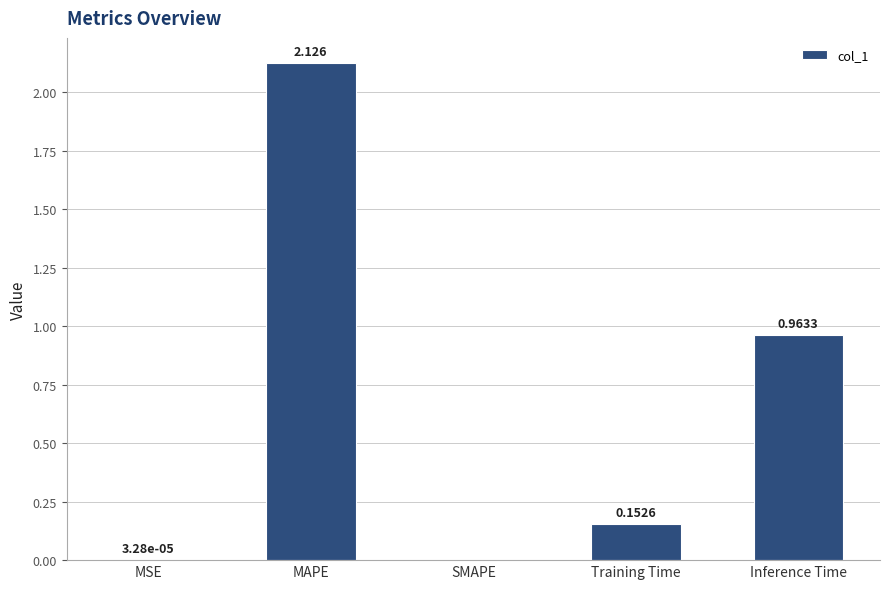

Where is the data nearest to the value 1?

Inference Time